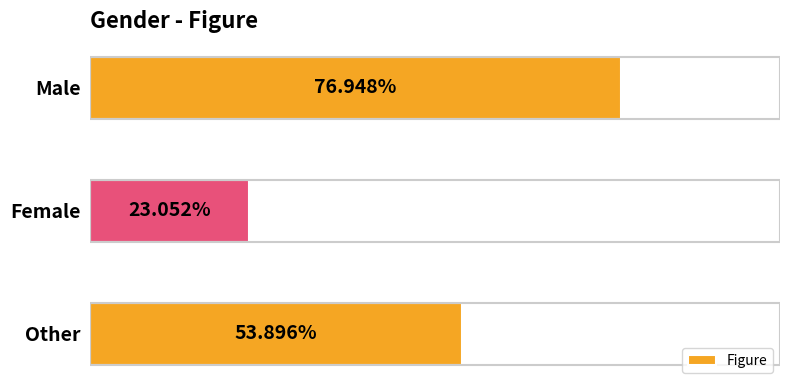

What is the label of the 2nd bar from the top?

Female